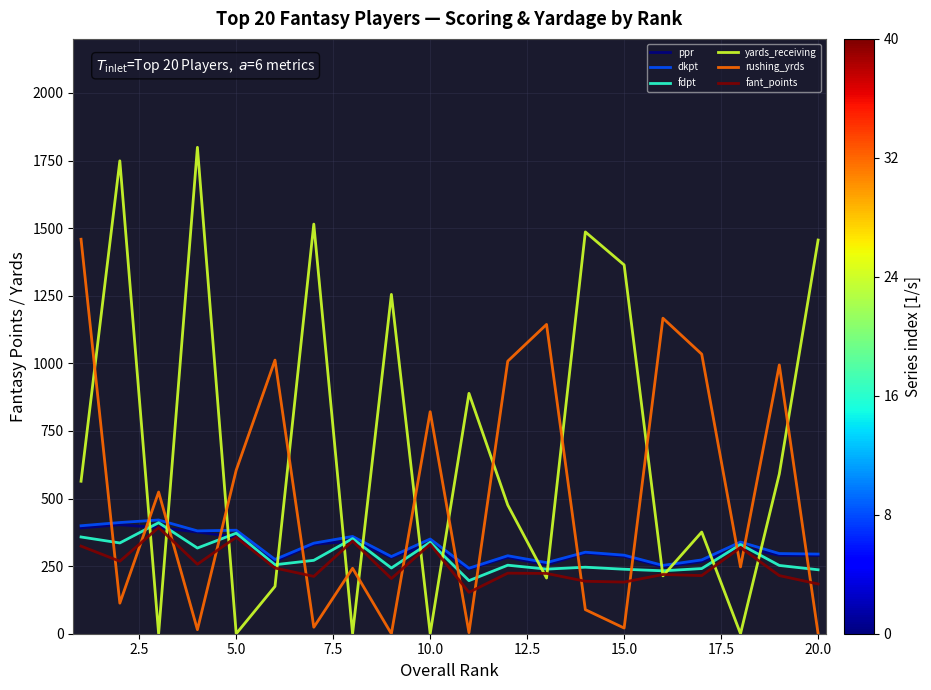

Does the chart have visible grid lines?

Yes